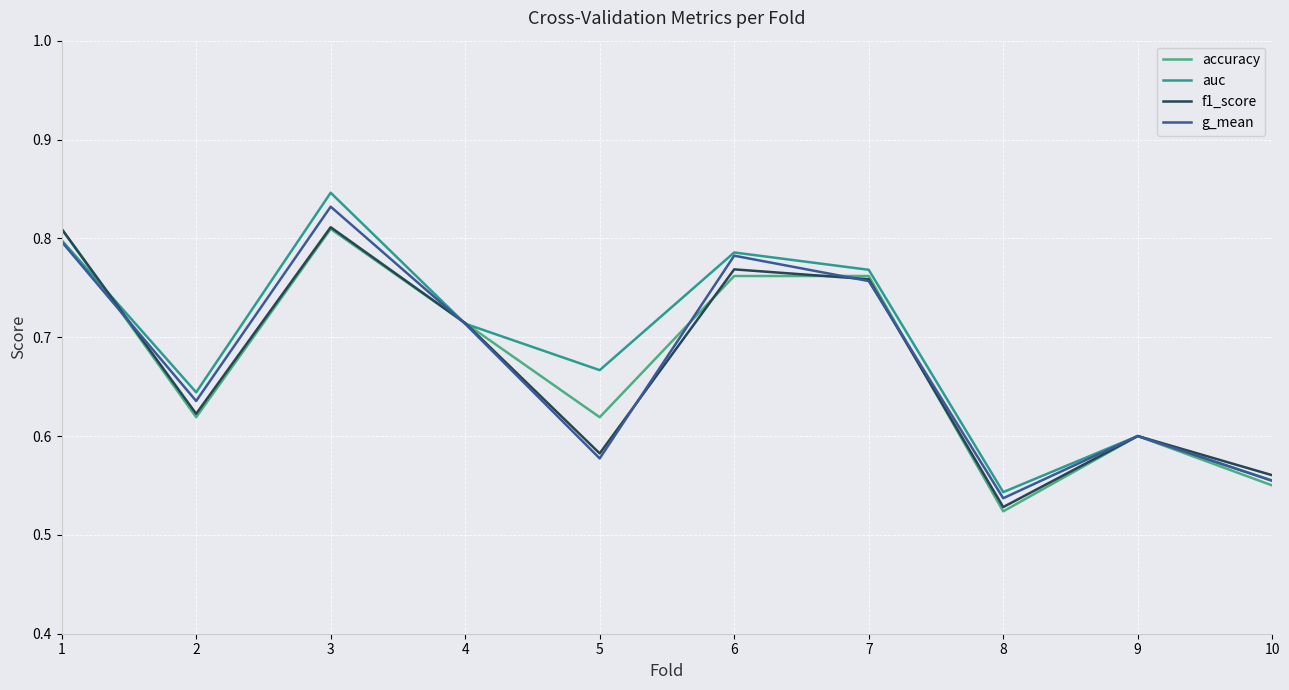

List the labels in order of g_mean value, largest first.

3, 1, 6, 7, 4, 2, 9, 5, 10, 8